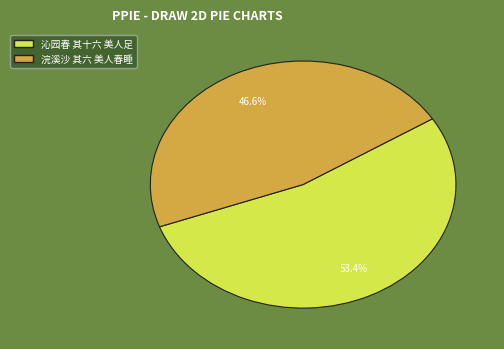

What is the smallest slice in the pie chart?

浣溪沙 其六 美人春睡